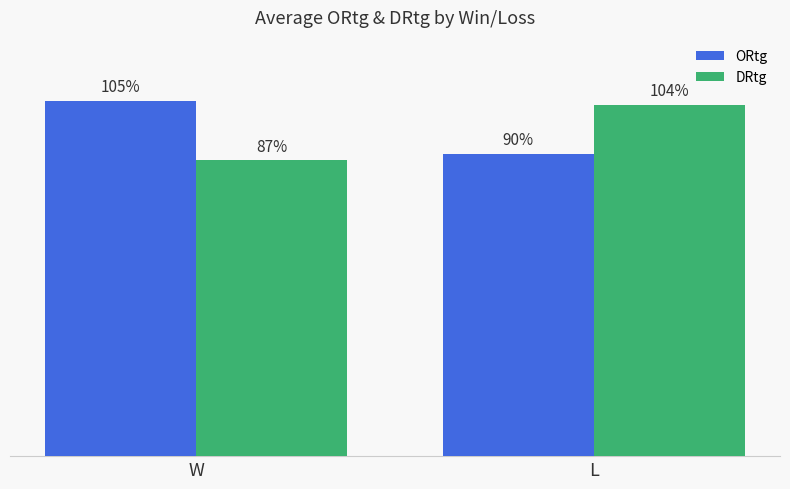

Which series has the largest total across all categories?

ORtg